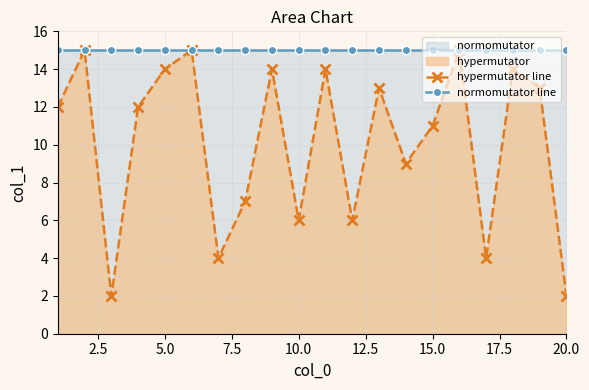

Which series has the largest total across all categories?

normomutator line